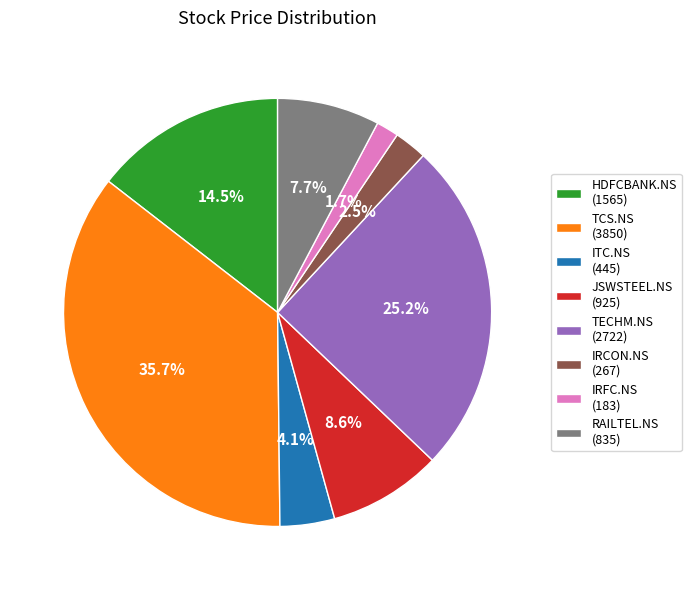

How many segments does this pie chart have?

8